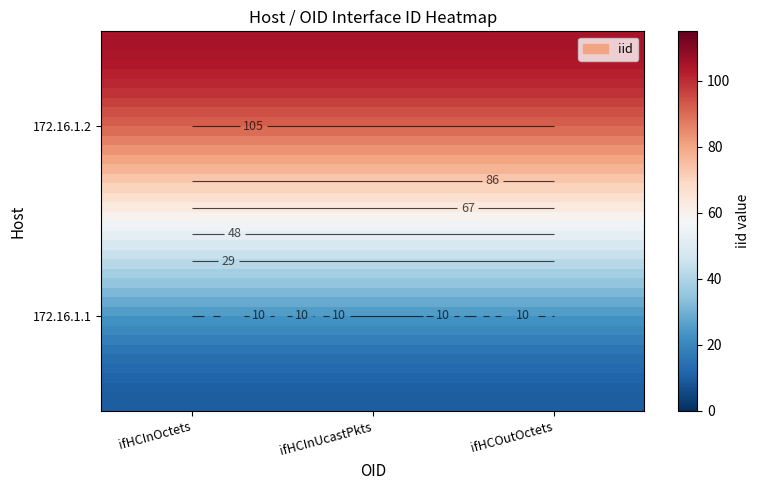

True or false: 172.16.1.2 has a value of 105 at ifHCOutOctets.

True